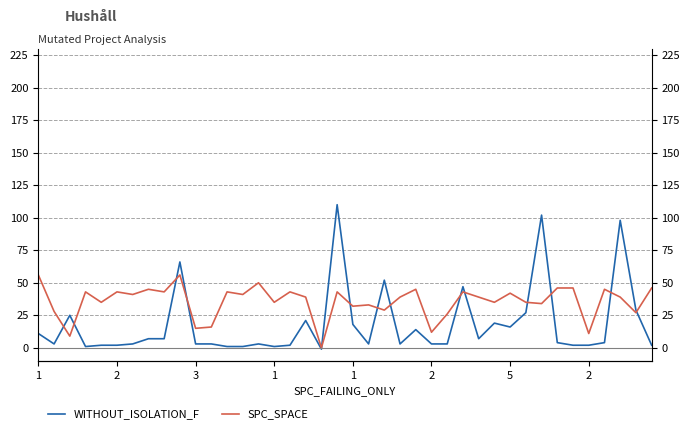

How many lines are shown in the chart?

2